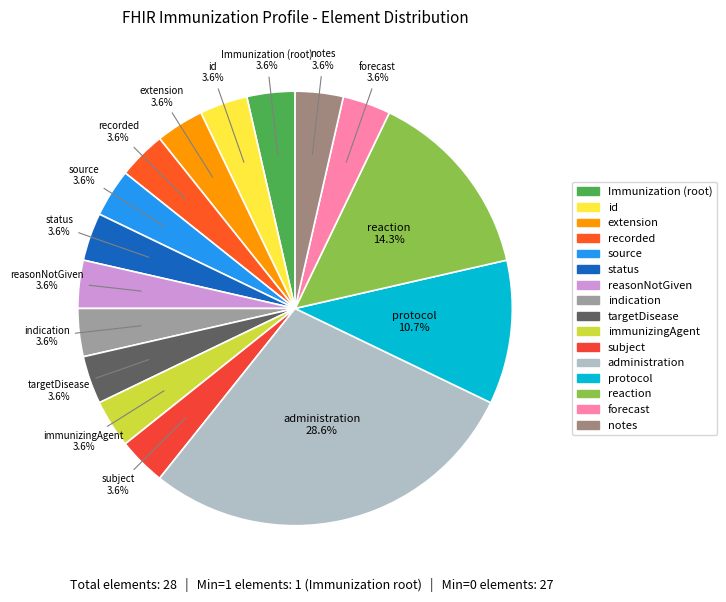

How many segments does this pie chart have?

16